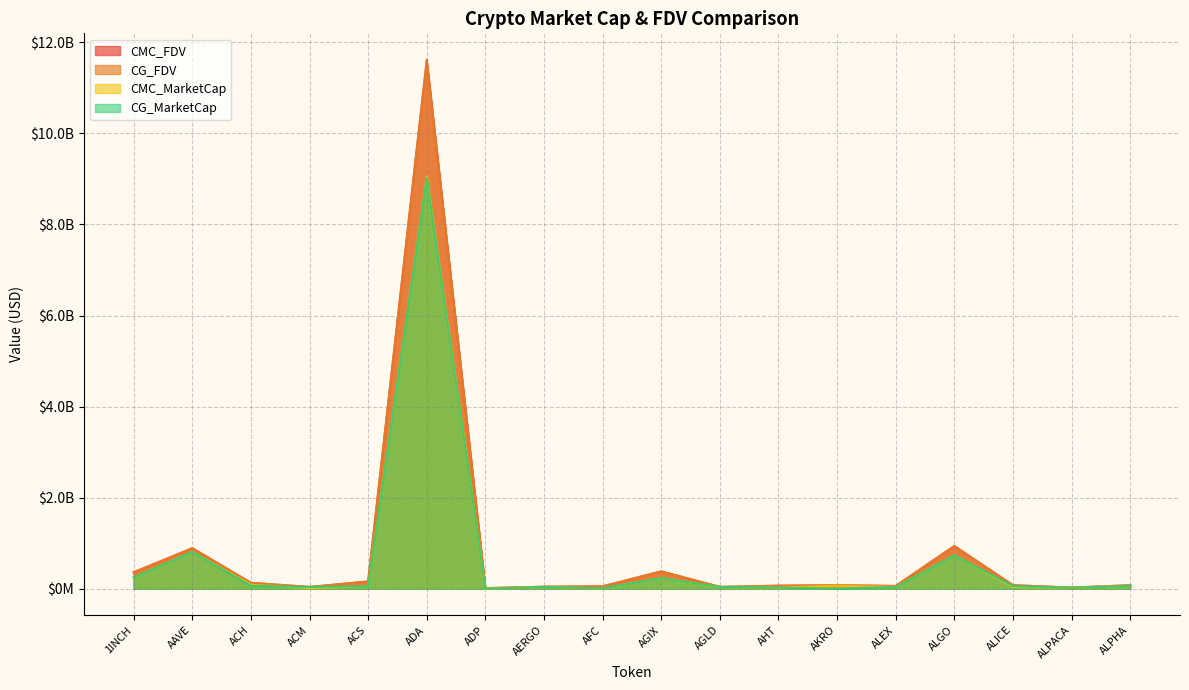

Is the value of CMC_FDV at AERGO greater than the value of CG_FDV at AAVE?

No